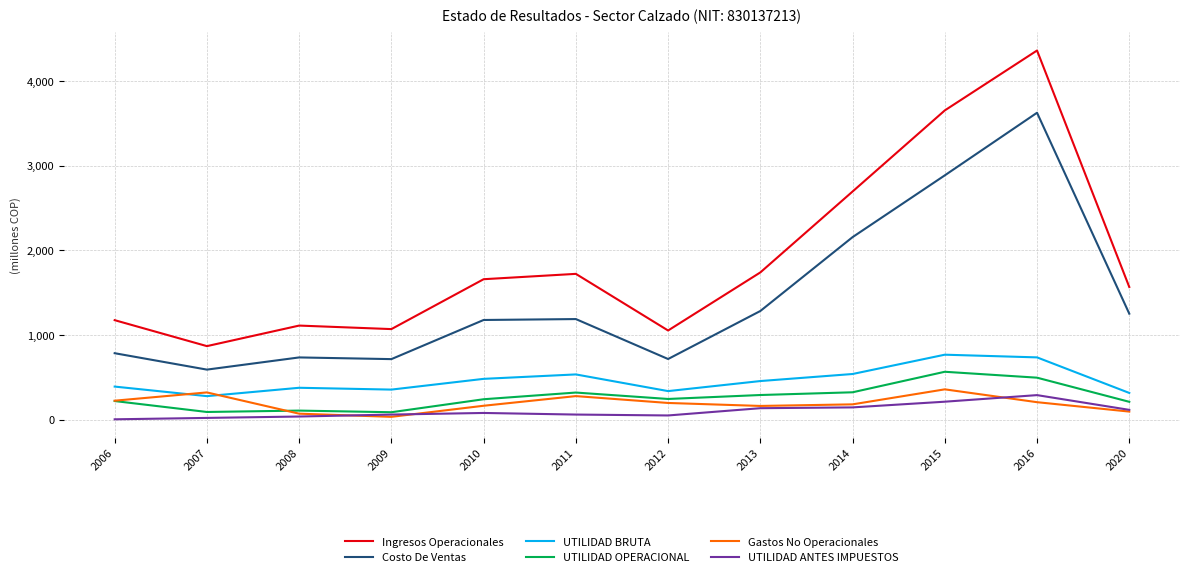

What is the difference between the highest and lowest values at 2014?

2550.2